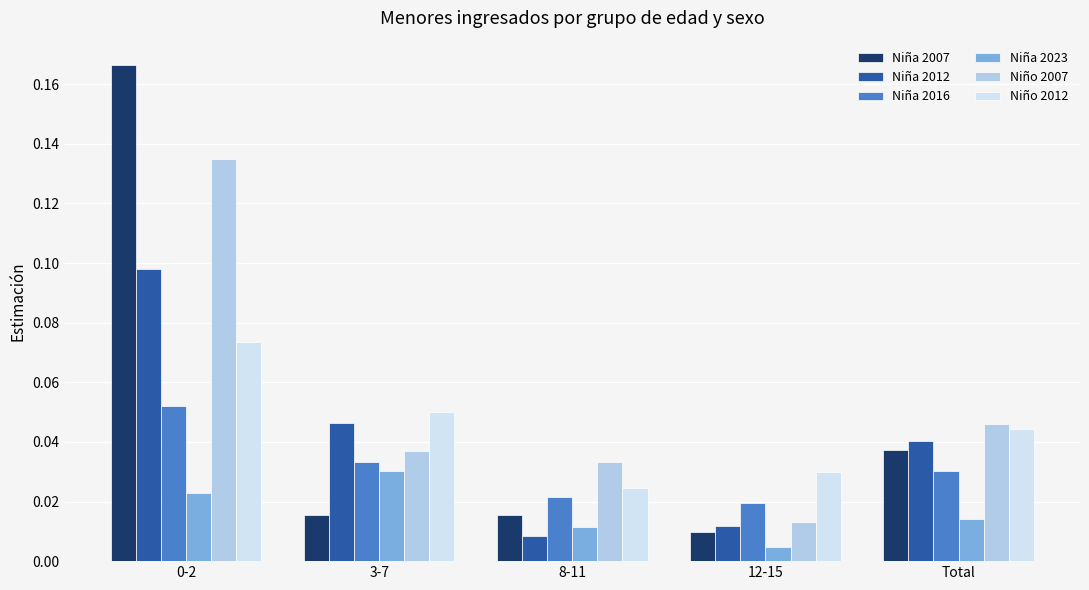

How many groups of bars are there?

5